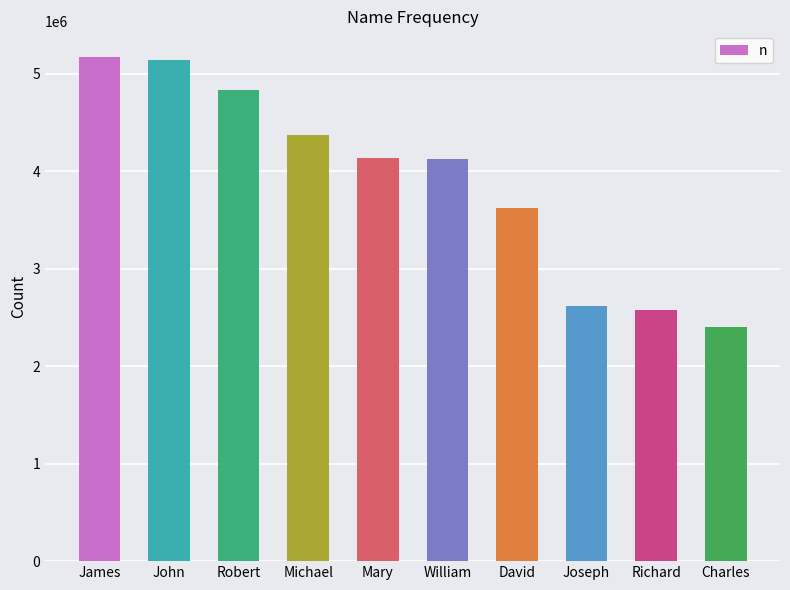

What is the maximum value shown in the chart?

5173828